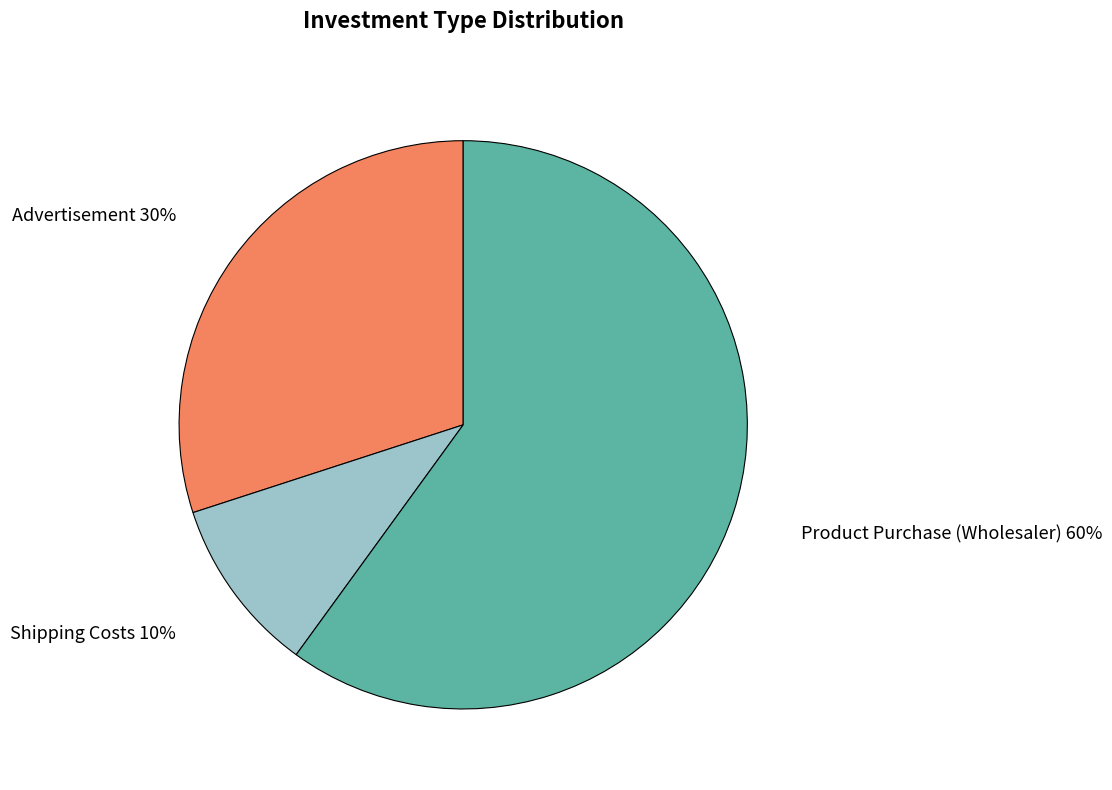

To the nearest percent, what is the difference between the largest and smallest slice percentages?

50%